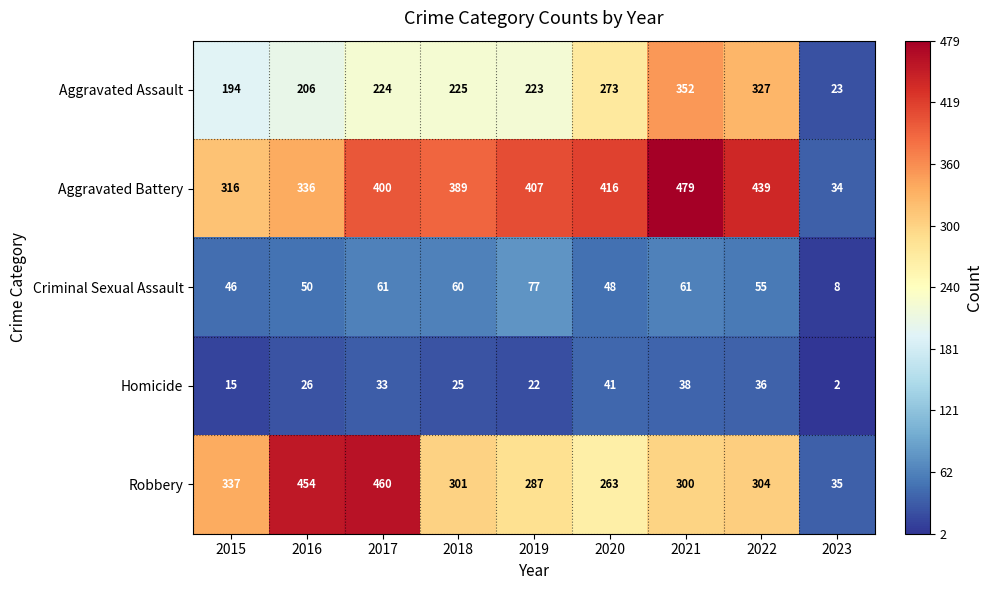

What is the total value across all series at 2021?

1230